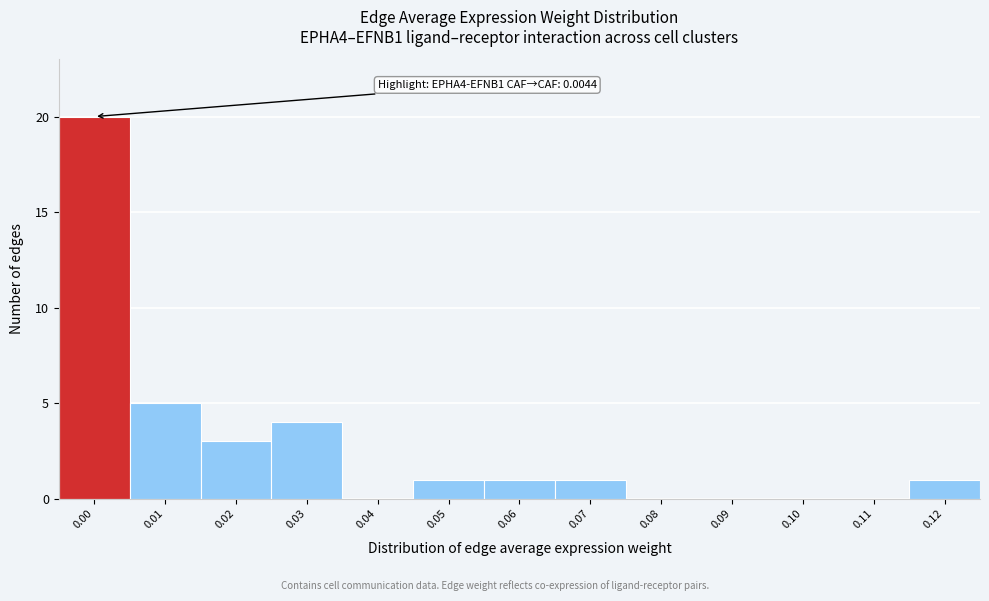

Reading left to right, what are all the values shown in this chart?

0.00=20	0.01=5	0.02=3	0.03=4	0.04=0	0.05=1	0.06=1	0.07=1	0.08=0	0.09=0	0.10=0	0.11=0	0.12=1